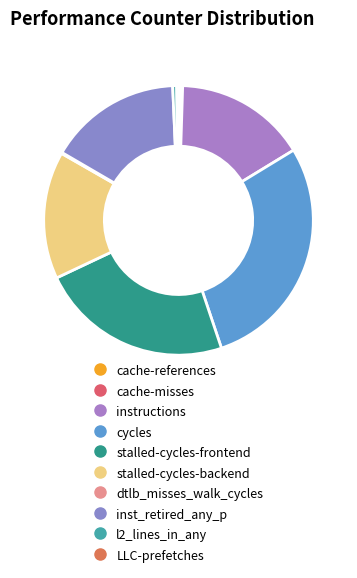

How many segments does this pie chart have?

10